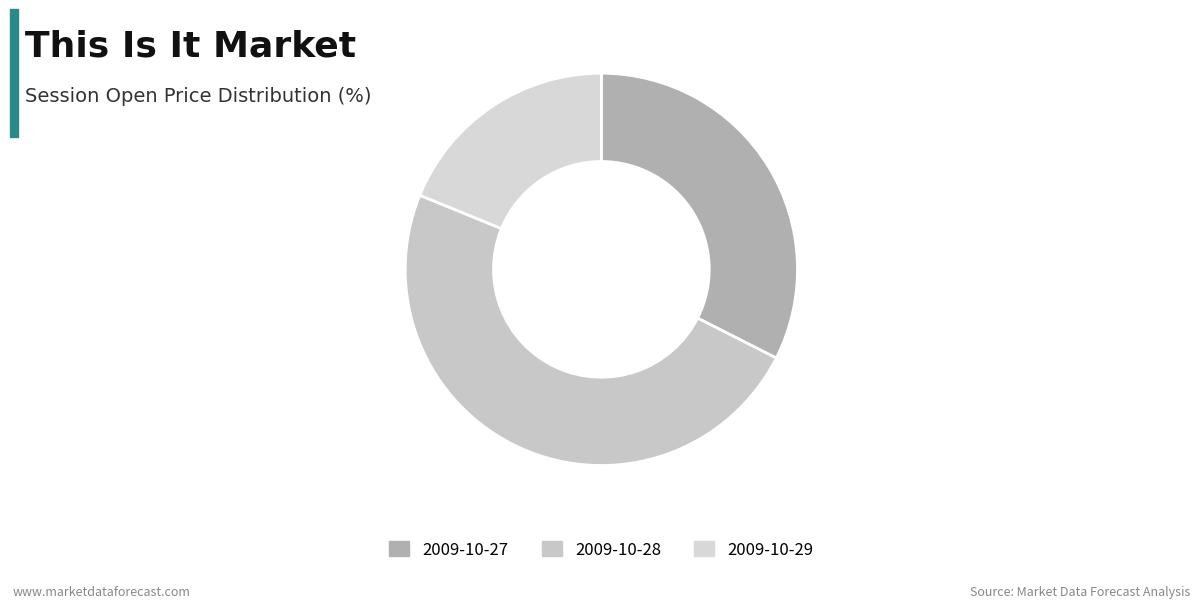

To the nearest percent, what is the difference between the 2009-10-27 and 2009-10-28 slice percentages?

16%